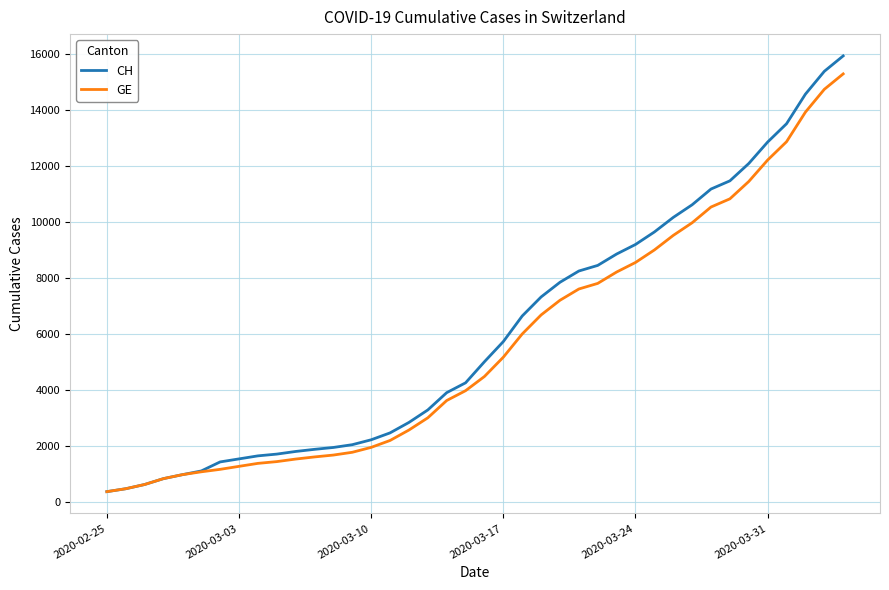

What is the minimum value for GE?

375